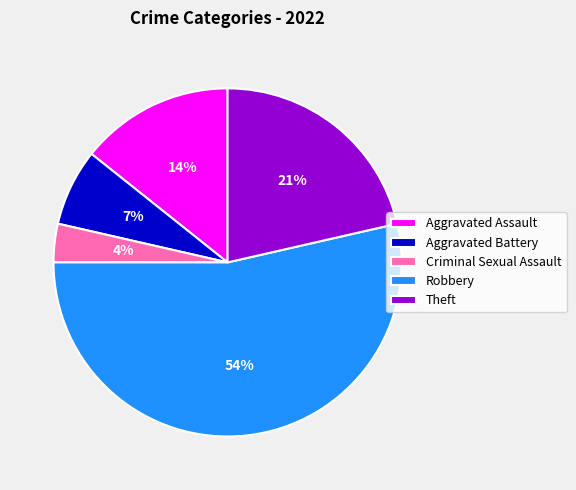

What is the ratio of the value at Theft to the value at Aggravated Assault?

1.5